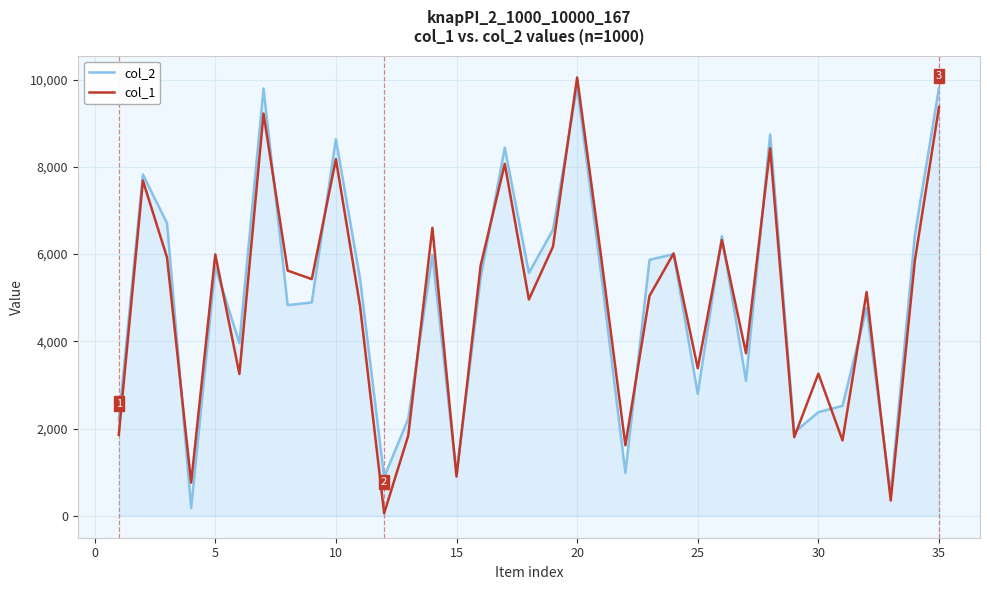

What is the greatest value displayed?

10048